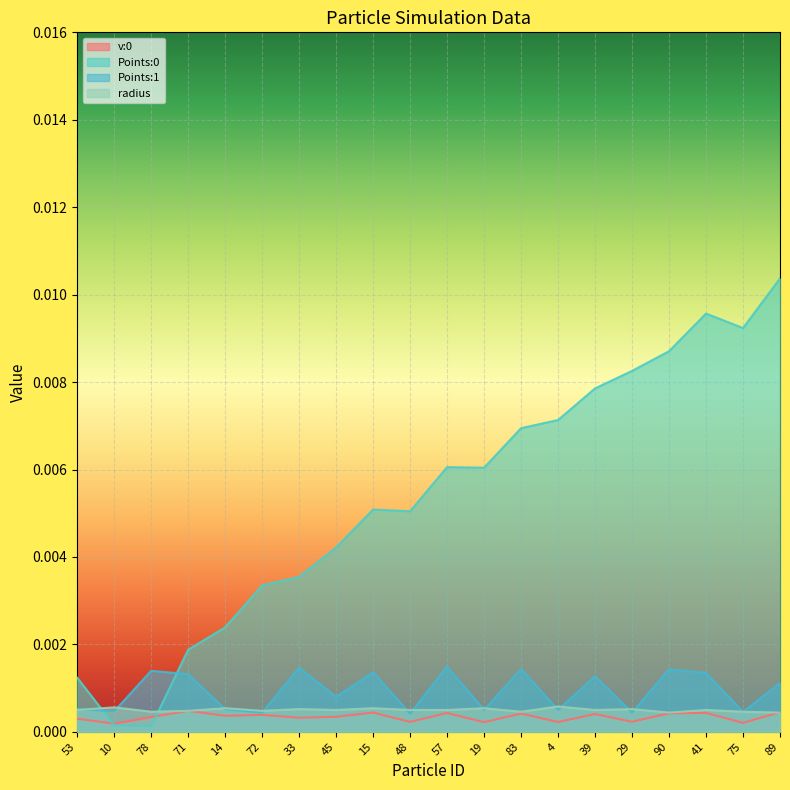

The value of v:0 at 53 is 0.0. True or false?

False